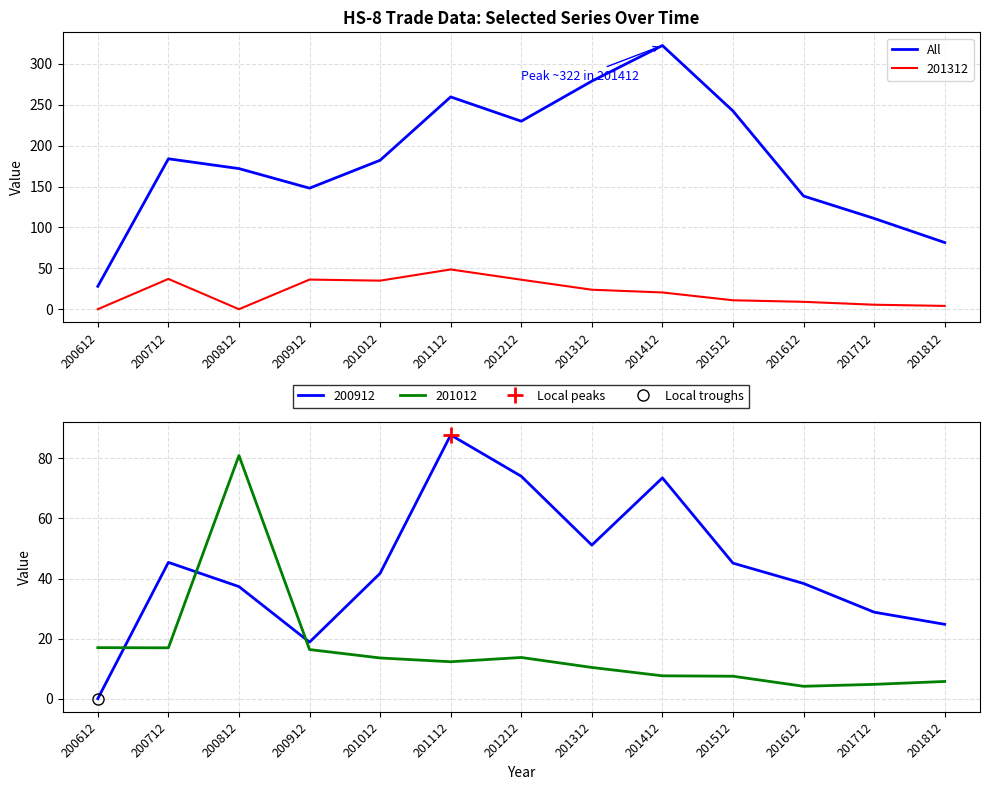

Which category has the highest value across all series?

201412